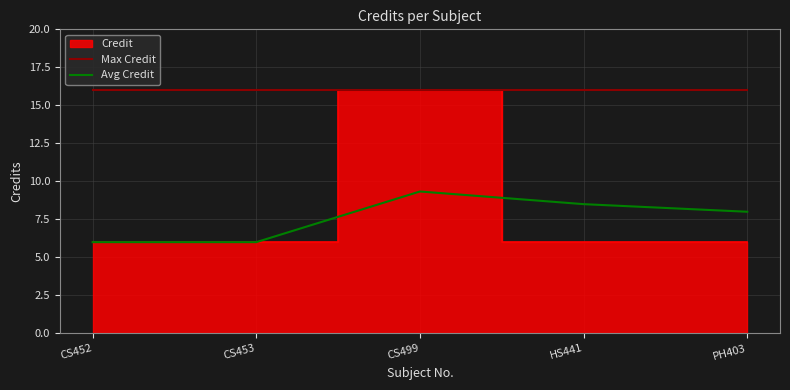

What is the minimum value for Avg Credit?

6.0